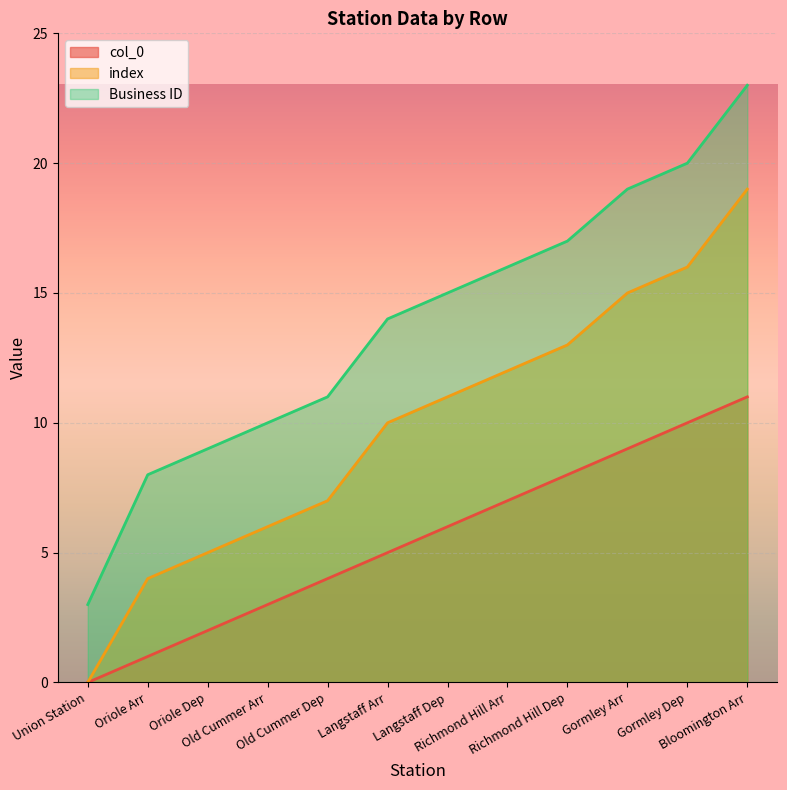

Read the col_0 value at Old Cummer Dep.

4